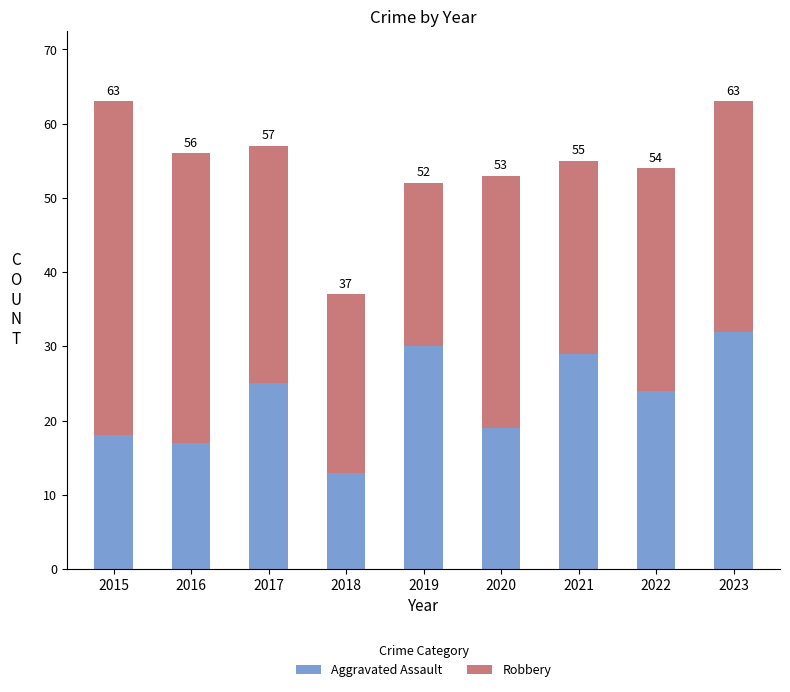

True or false: Aggravated Assault has a value of 29 at 2021.

True